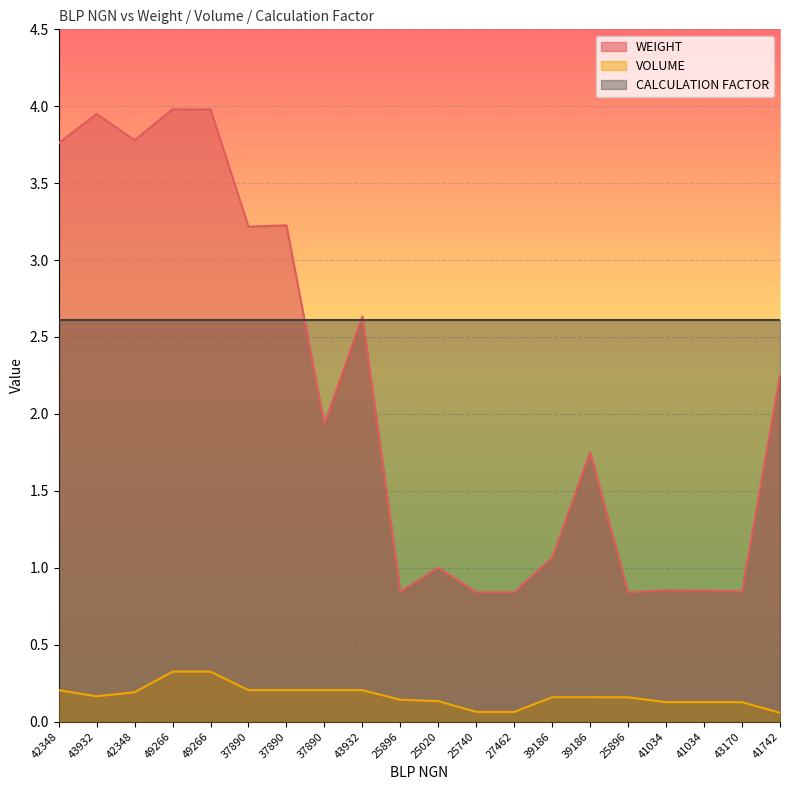

At which category is the sum across all series the highest?

49266